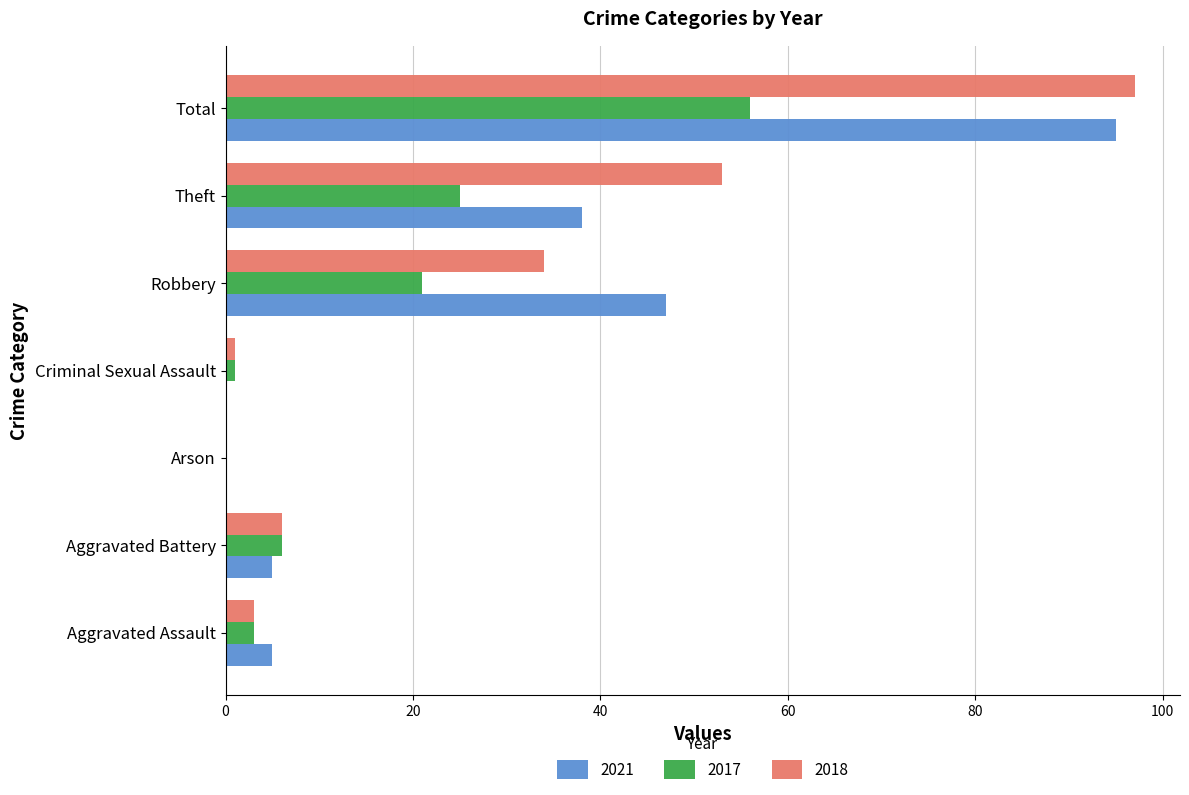

At which category is the sum across all series the highest?

Total